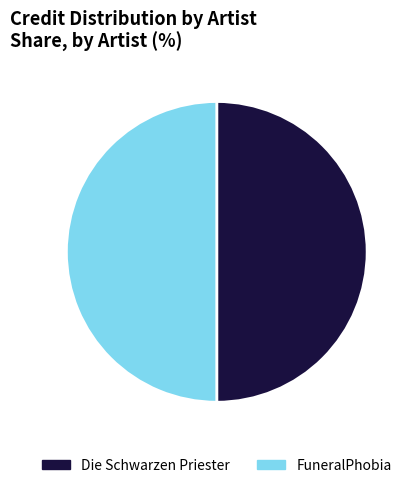

Do Die Schwarzen Priester and FuneralPhobia together represent more than half of the pie?

Yes